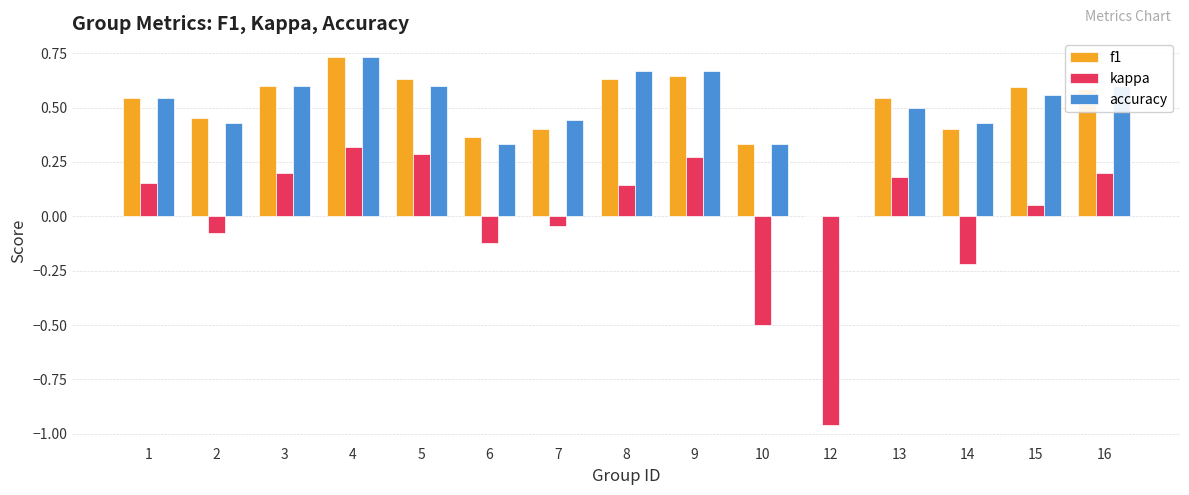

Are the bars grouped side by side (vs. stacked)?

Yes